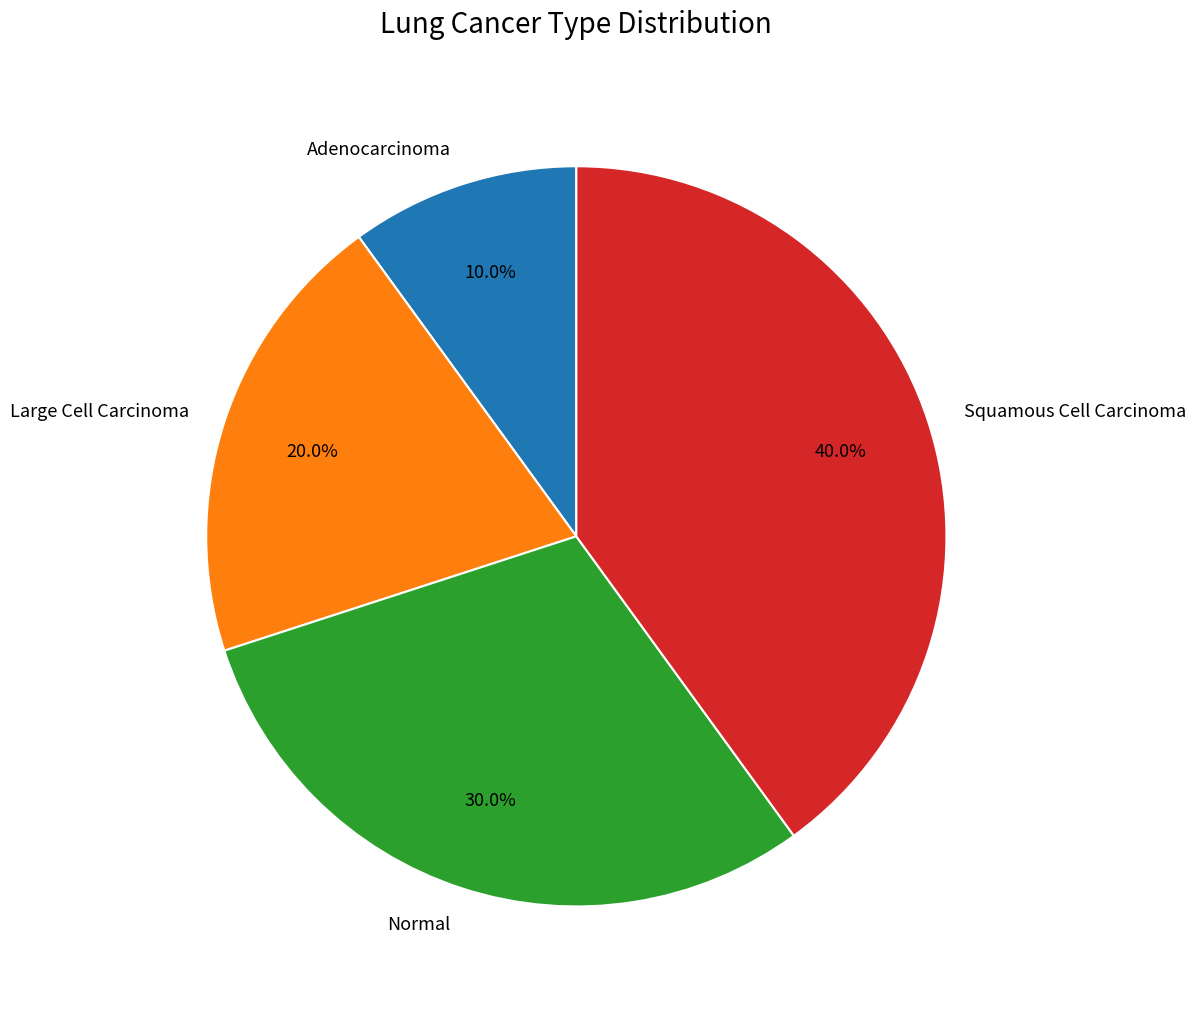

Between Normal and Squamous Cell Carcinoma, which is larger?

Squamous Cell Carcinoma